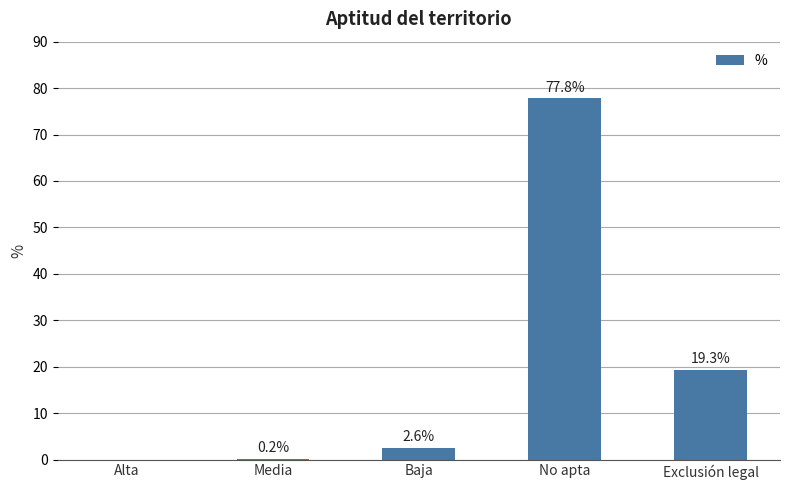

The chart shows a value of -43.3 at Alta. True or false?

False